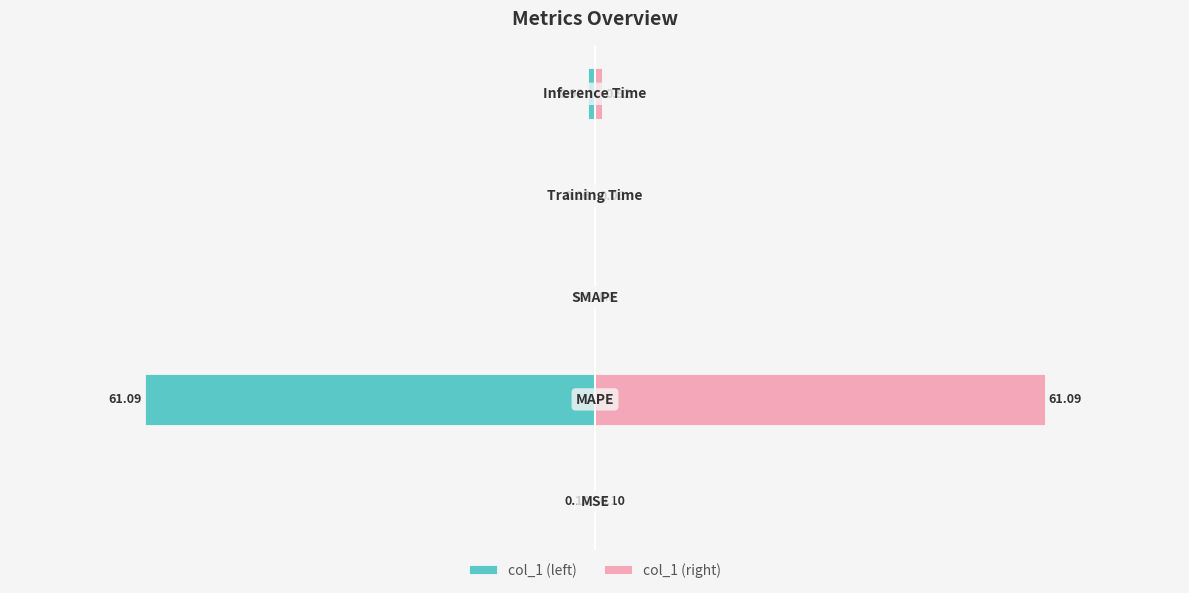

How many series are shown in this chart?

2